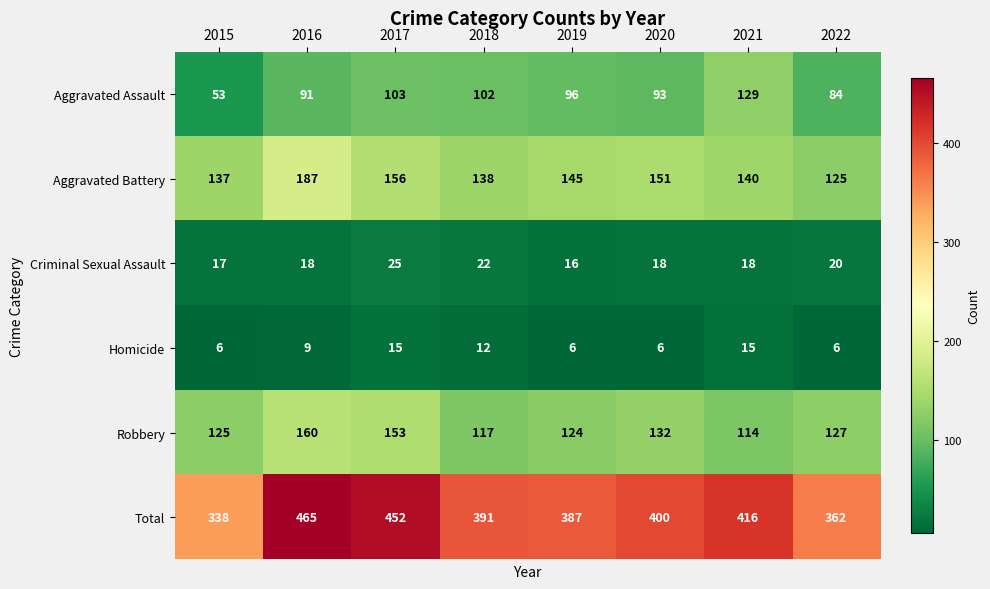

Where is Robbery nearest to the value 137?

2020